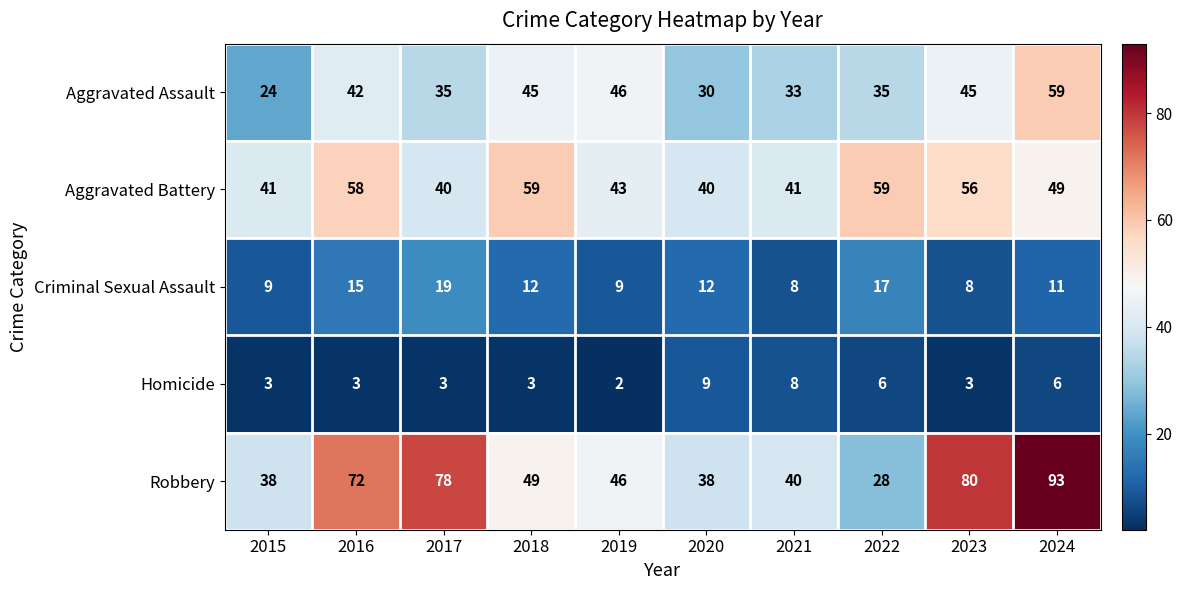

Is it true that Aggravated Assault equals 45 at 2018?

True